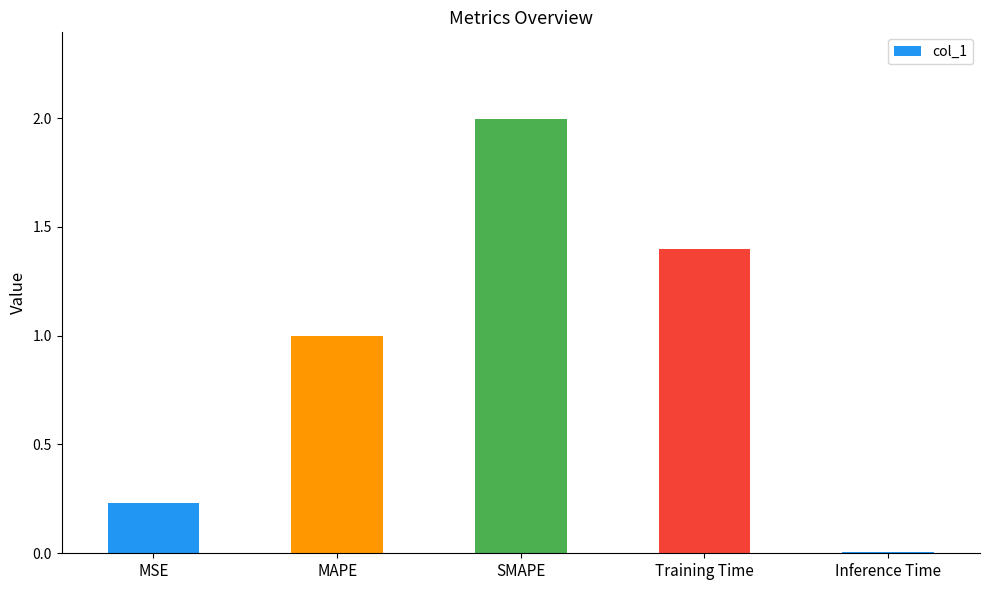

The chart shows a value of 0.1 at MSE. True or false?

False